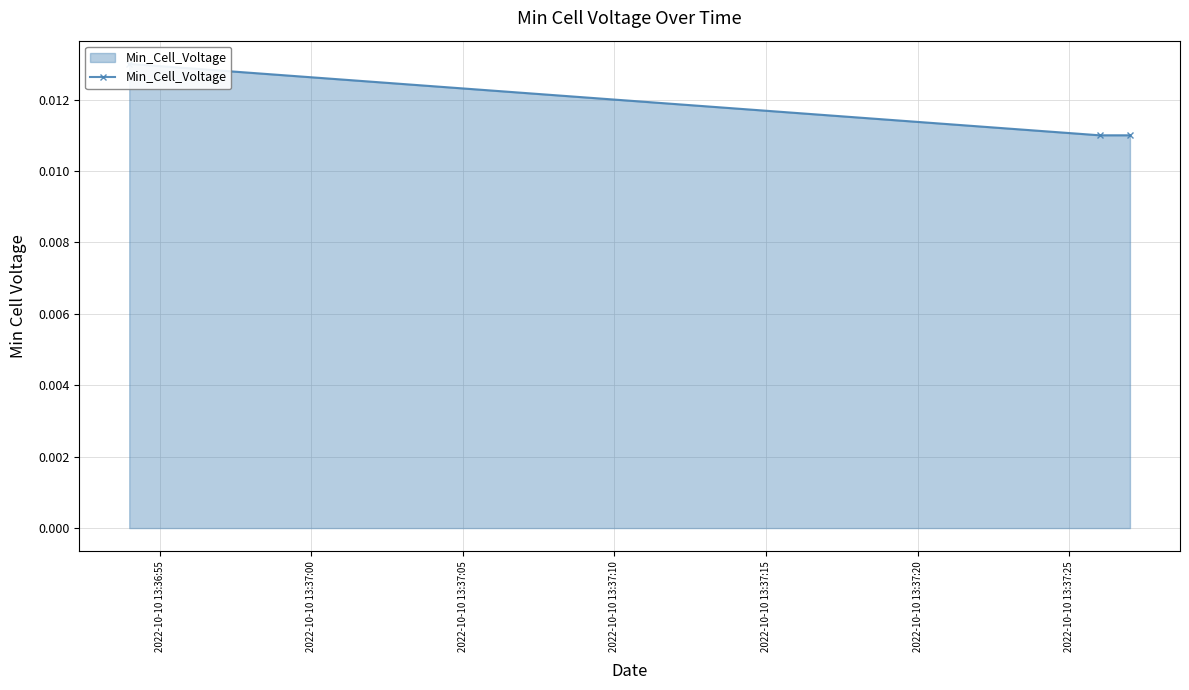

The chart shows a value of 0.0 at 2022-10-10 13:36:55. True or false?

False